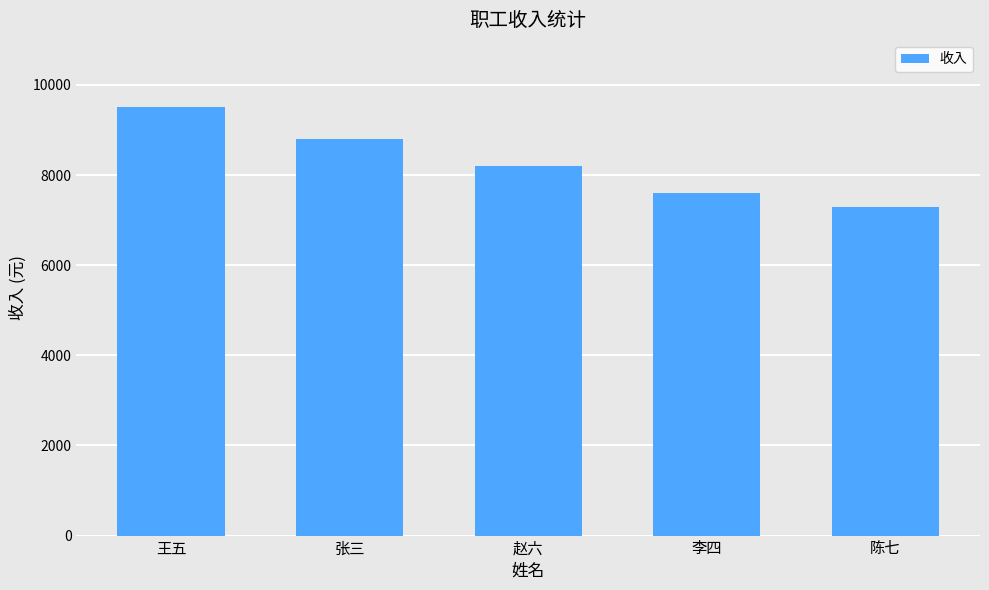

Reading right to left, list all the values displayed in this chart.

7300	7600	8200	8800	9500